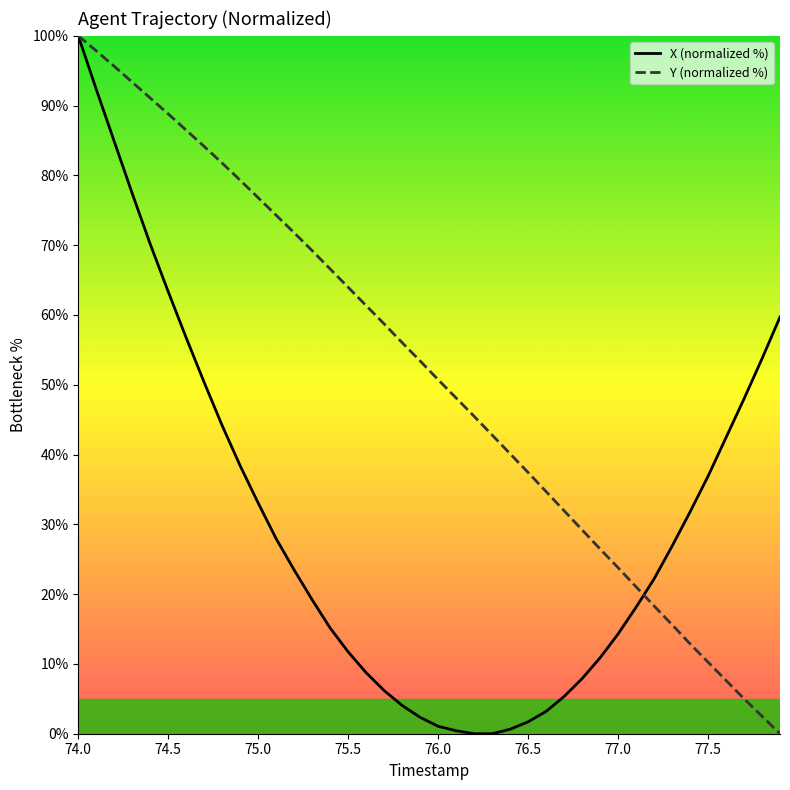

What are all the series names shown in the legend?

X (normalized %), Y (normalized %)